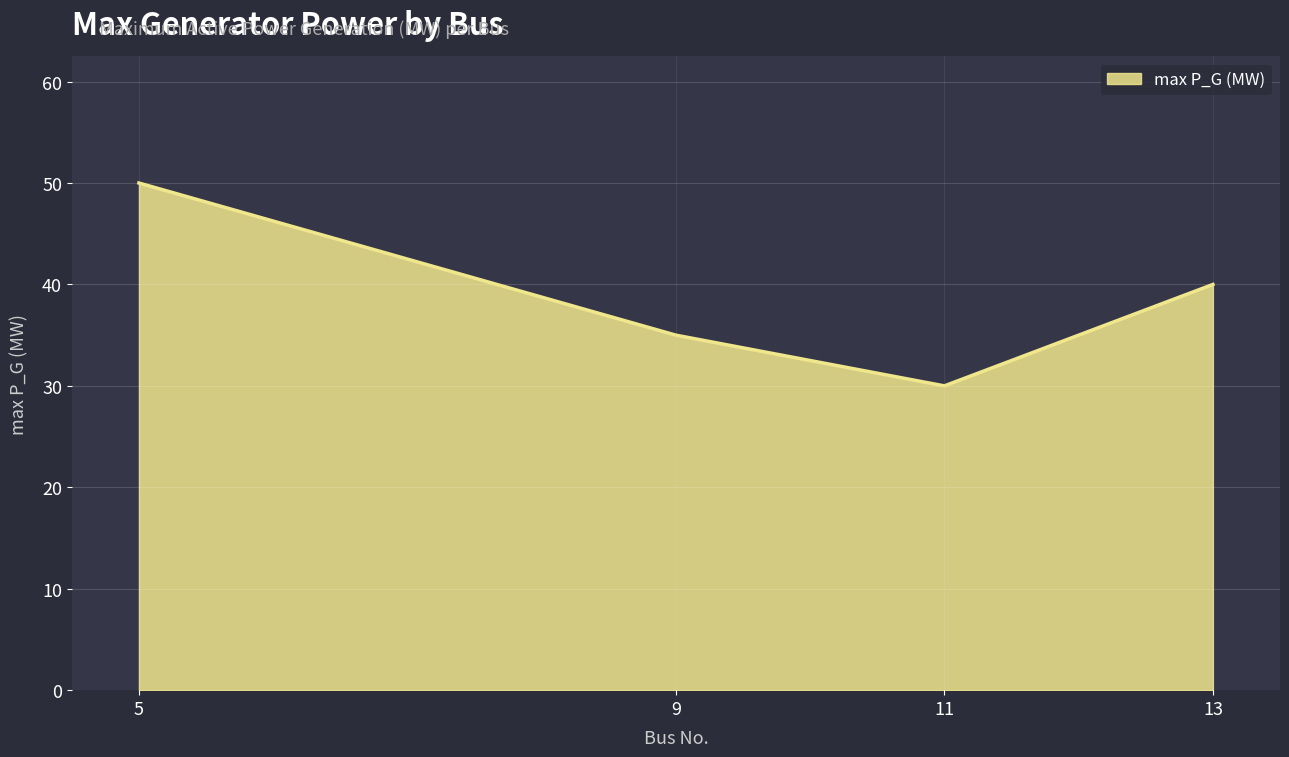

Between 11 and 5, which is larger?

5